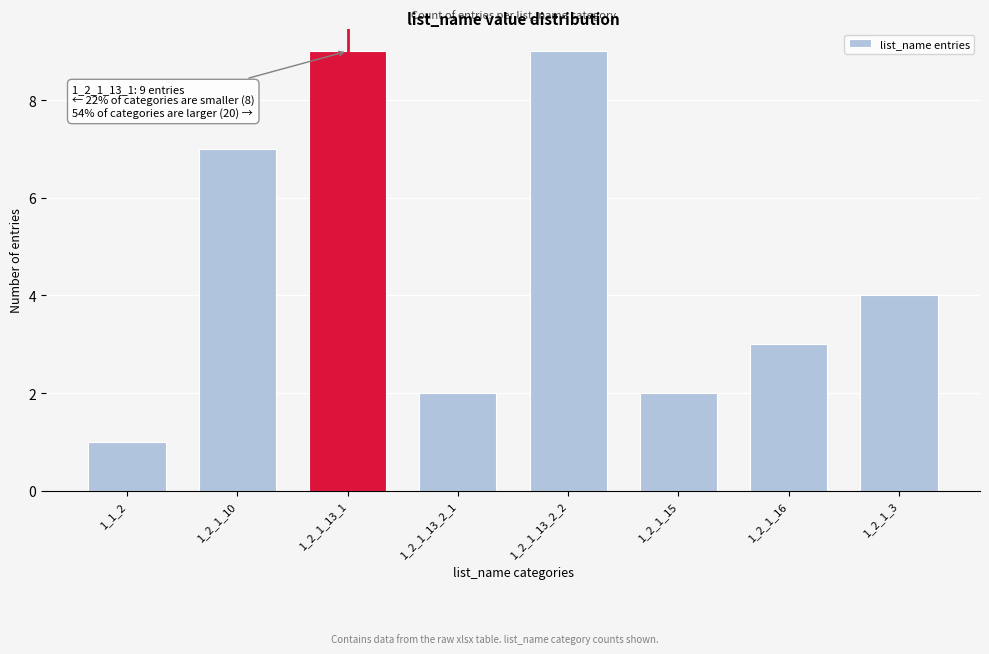

Reading left to right, list all the values displayed in this chart.

1	7	9	2	9	2	3	4